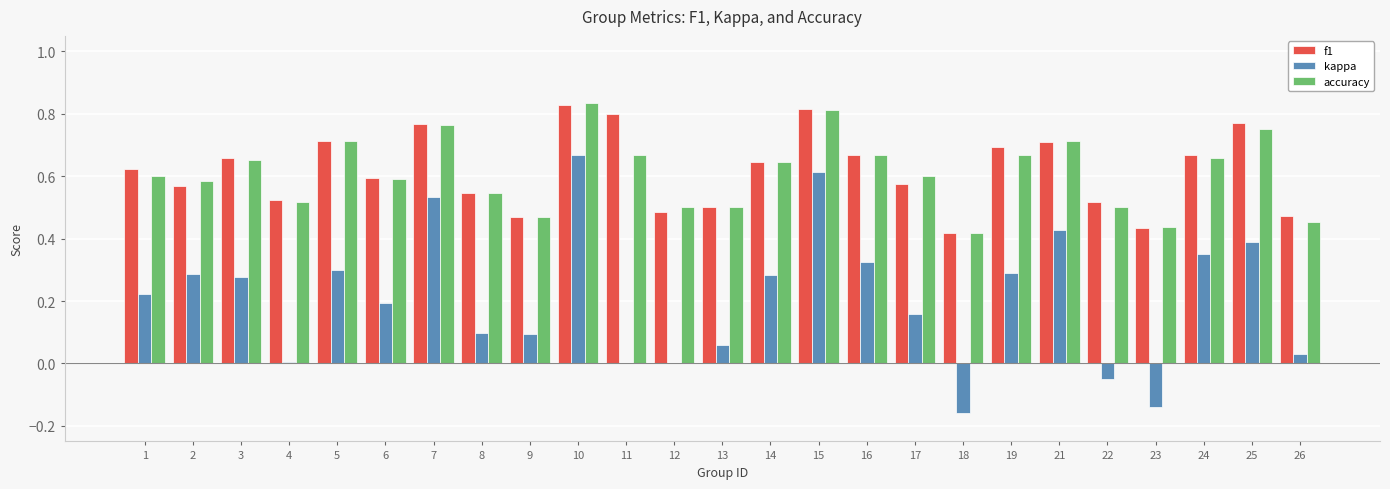

At which category is the sum across all series the highest?

10